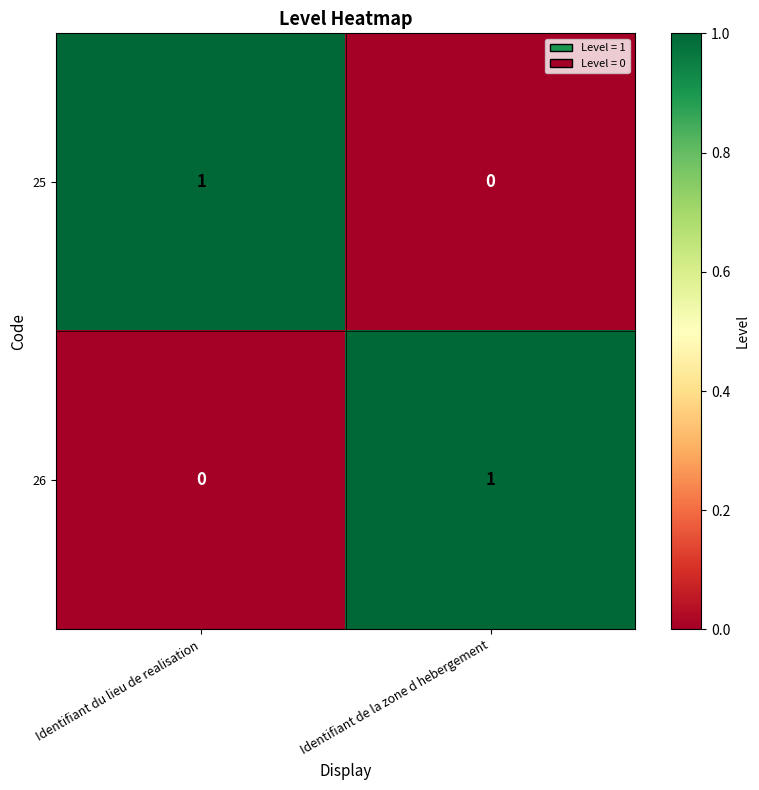

What is the total value across all series at Identifiant de la zone d hebergement?

1